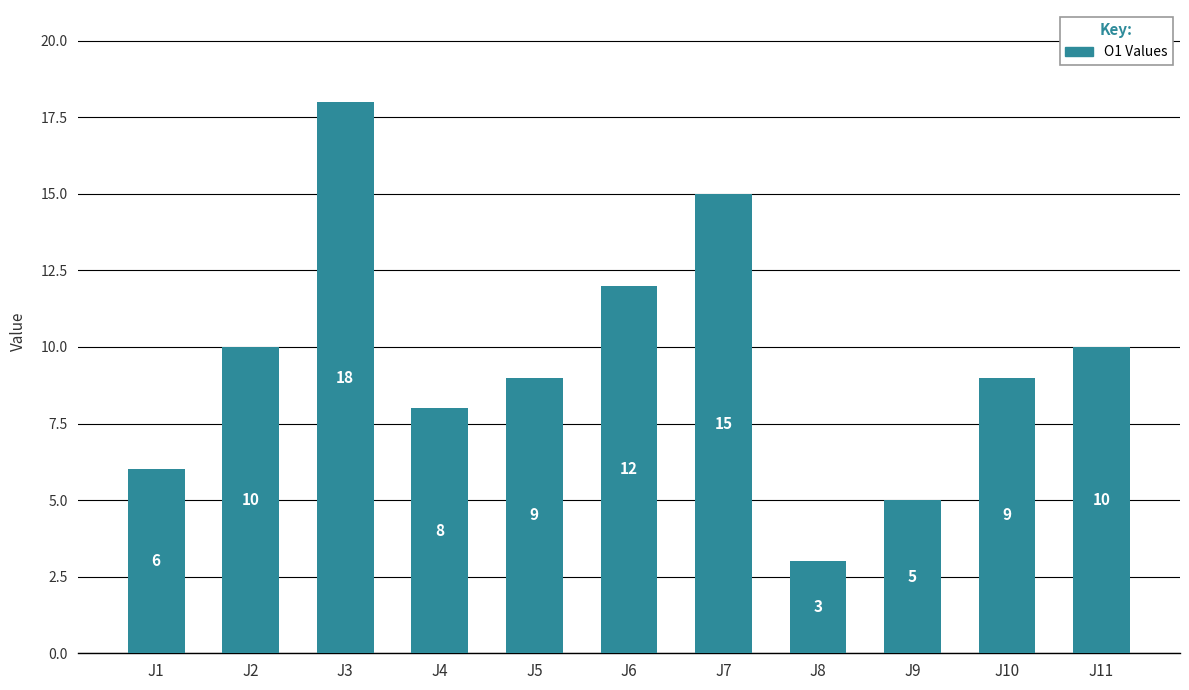

At which label does the data first exceed 9?

J2